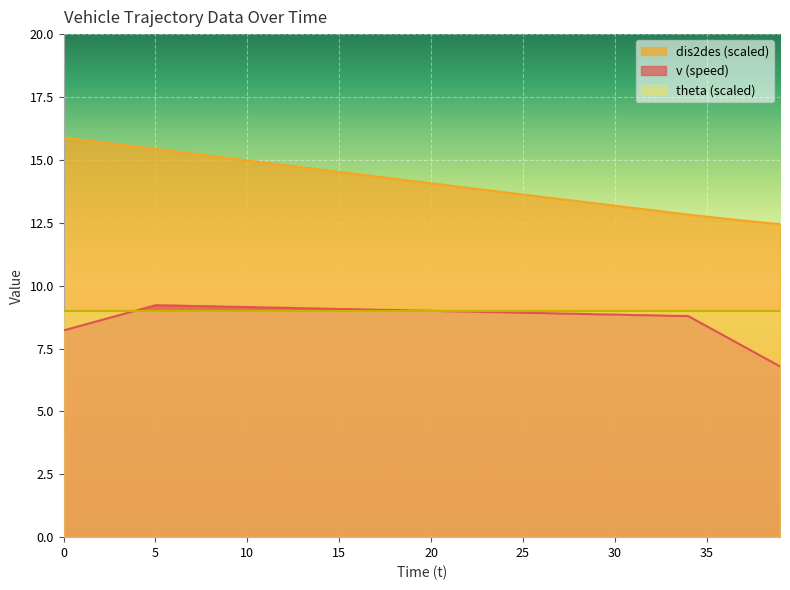

Where is v nearest to the value 8?

36